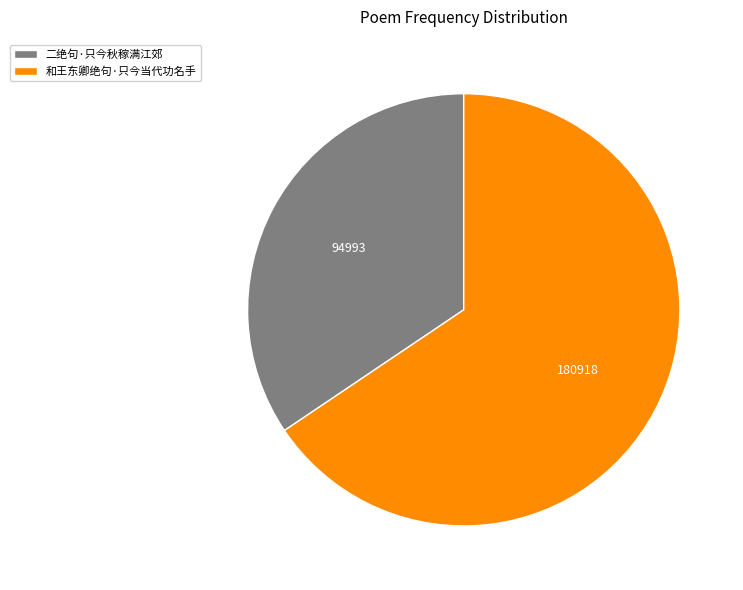

Rank the categories by value from highest to lowest.

和王东卿绝句·只今当代功名手, 二绝句·只今秋稼满江郊